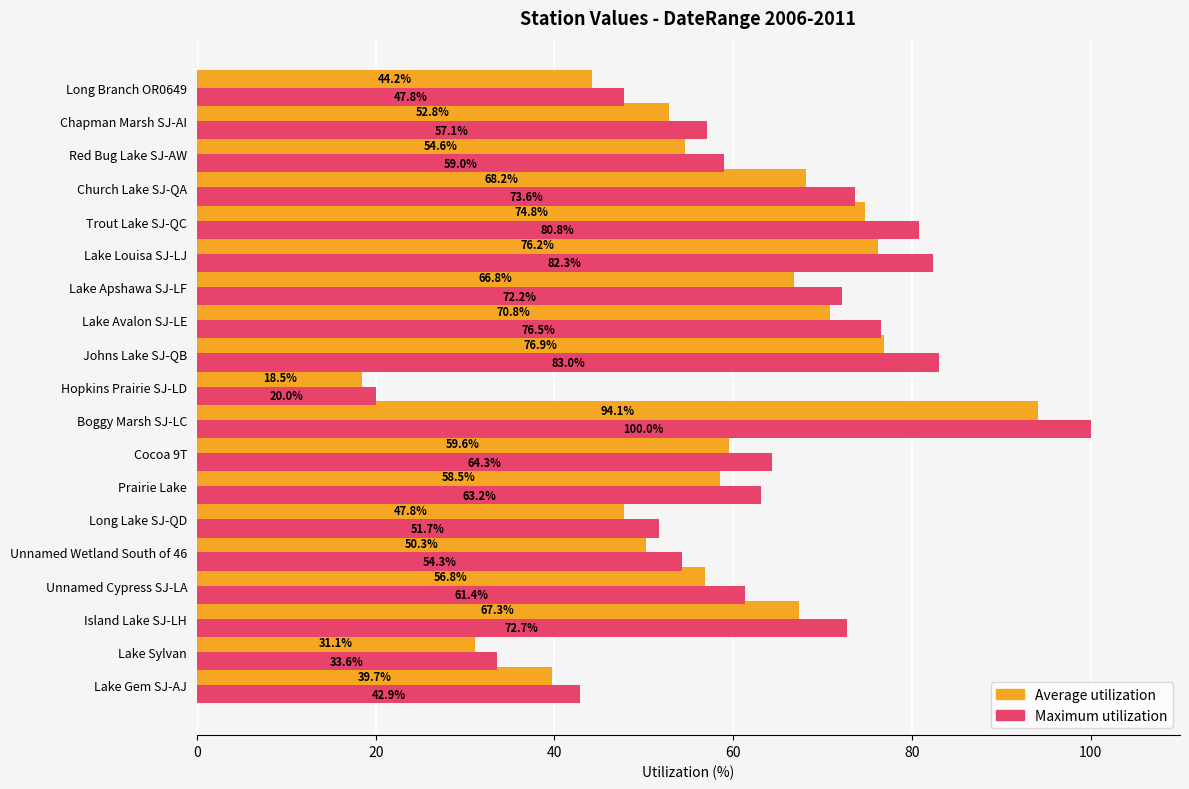

At which category is the sum across all series the highest?

Boggy Marsh SJ-LC